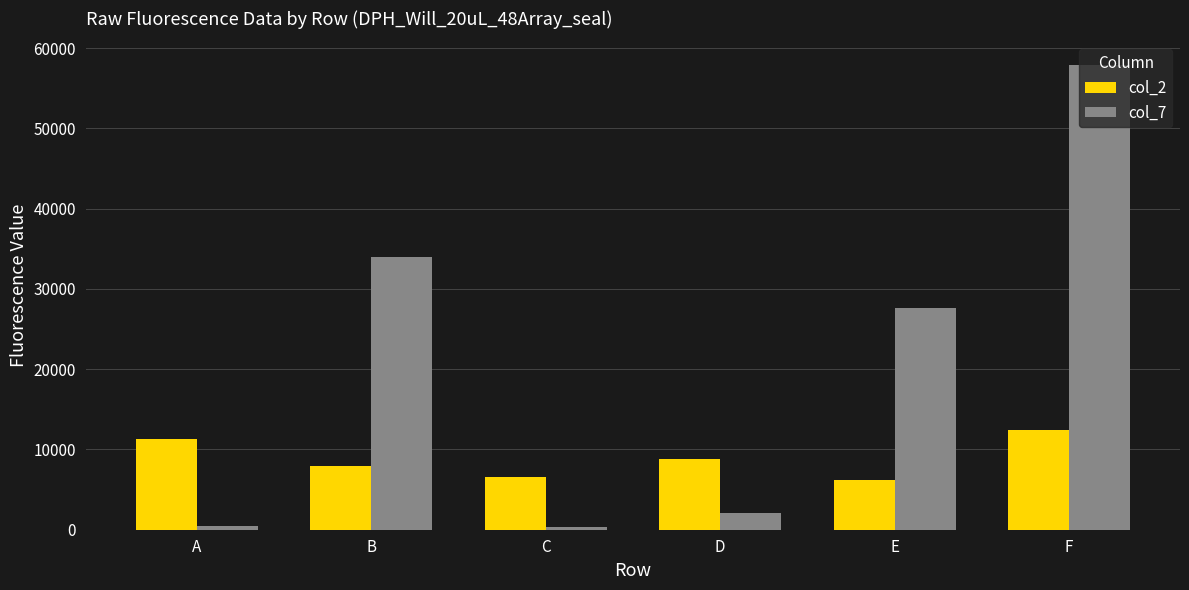

Rank the series by their average value, from lowest to highest.

col_2, col_7